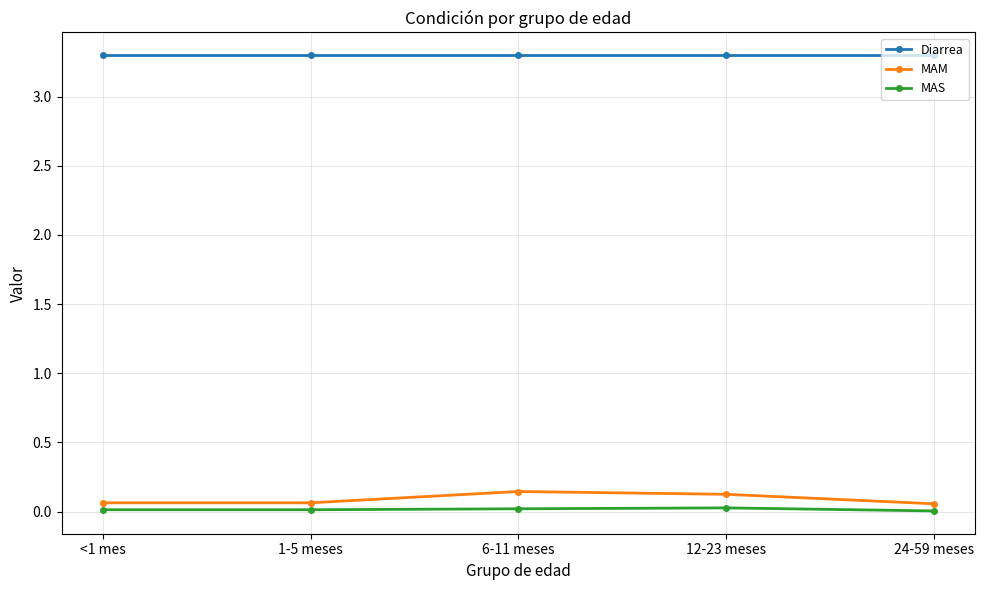

What is the label of the 4th point from the left?

12-23 meses